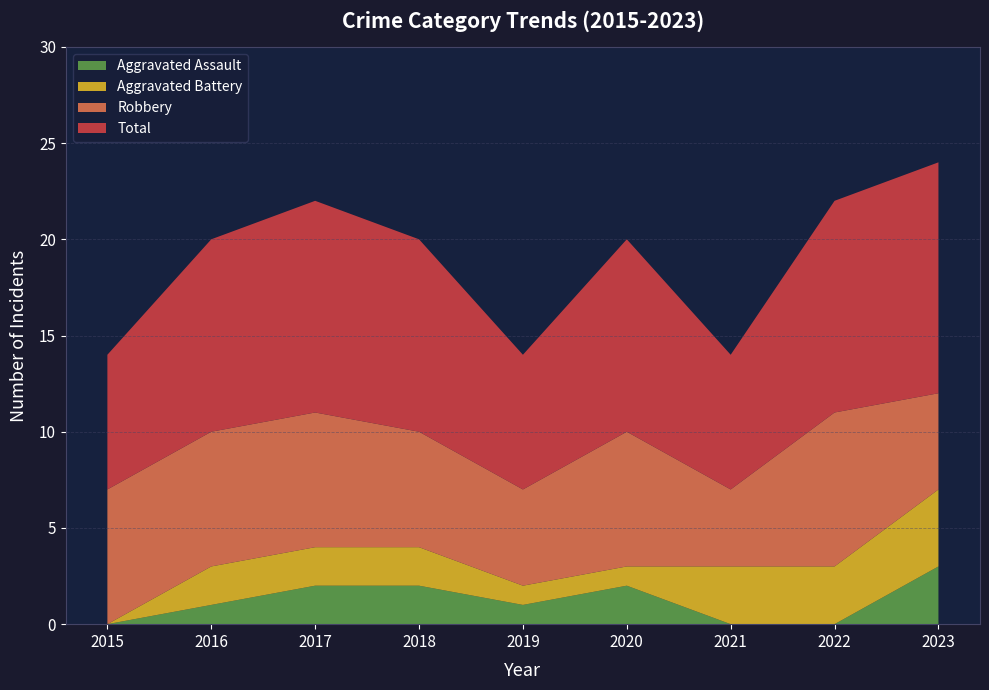

Reading left to right, transcribe all the data shown in this chart.

Aggravated Assault: 2015=0	2016=1	2017=2	2018=2	2019=1	2020=2	2021=0	2022=0	2023=3
Aggravated Battery: 2015=0	2016=2	2017=2	2018=2	2019=1	2020=1	2021=3	2022=3	2023=4
Robbery: 2015=7	2016=7	2017=7	2018=6	2019=5	2020=7	2021=4	2022=8	2023=5
Total: 2015=7	2016=10	2017=11	2018=10	2019=7	2020=10	2021=7	2022=11	2023=12